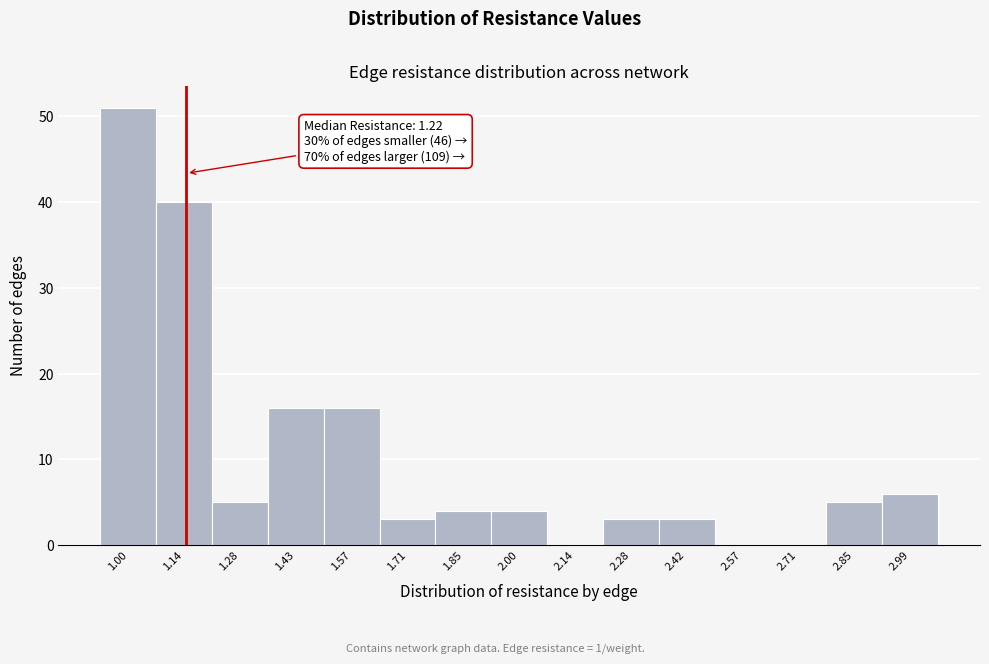

Reading left to right, extract all data points from this chart.

1.00=51	1.14=40	1.28=5	1.43=16	1.57=16	1.71=3	1.85=4	2.00=4	2.14=0	2.28=3	2.42=3	2.57=0	2.71=0	2.85=5	2.99=6